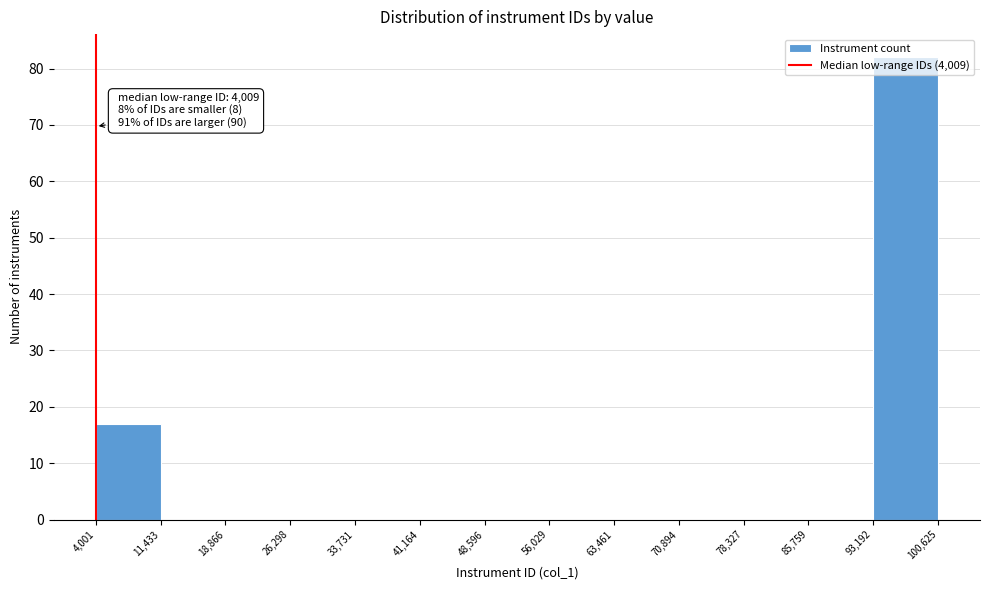

Which range on the x-axis has the tallest bar?

93,192 to 100,625